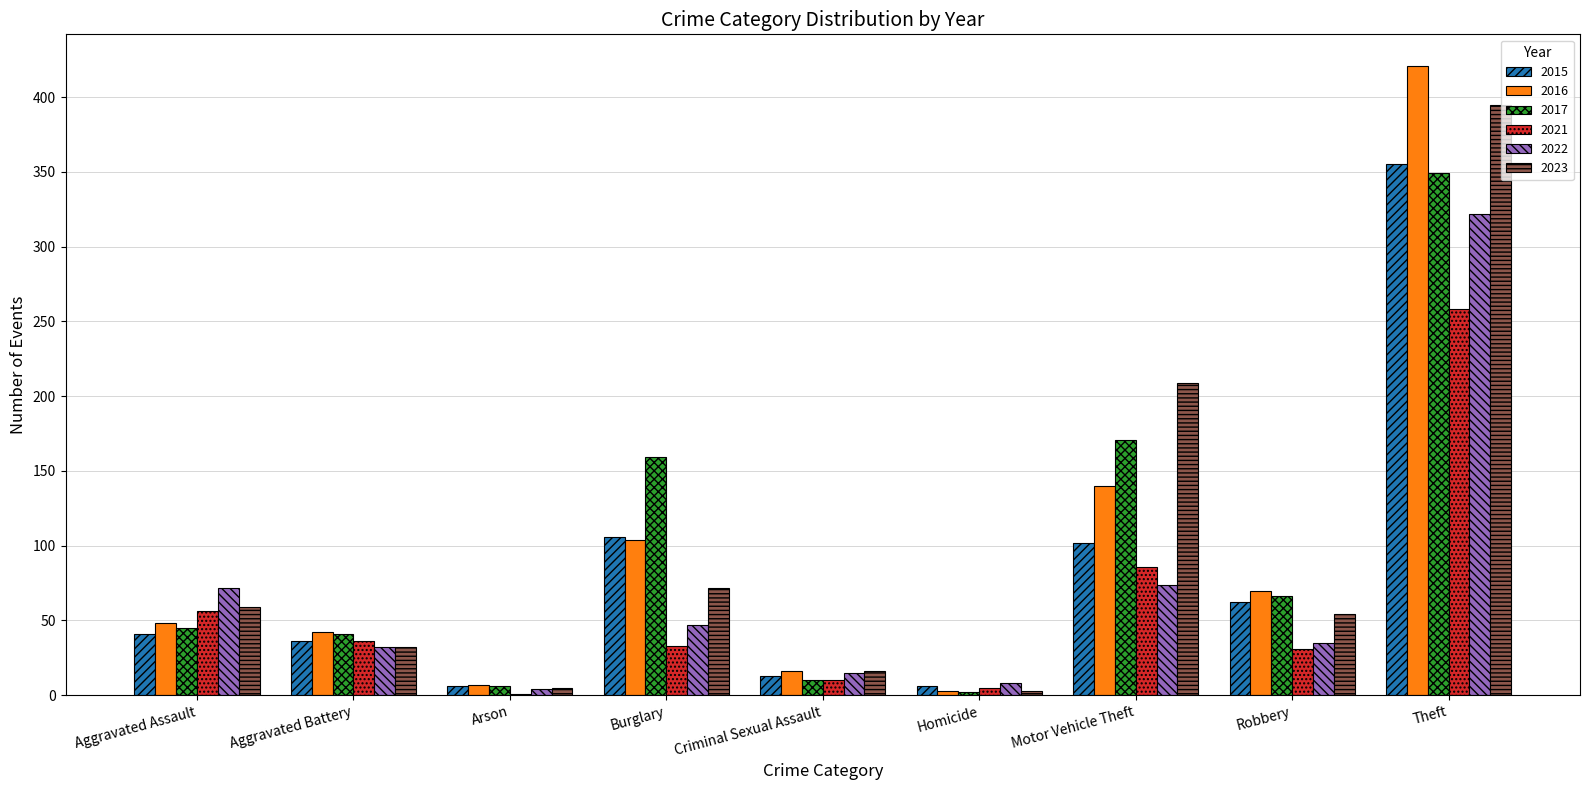

Is the value of 2021 at Criminal Sexual Assault greater than the value of 2023 at Motor Vehicle Theft?

No